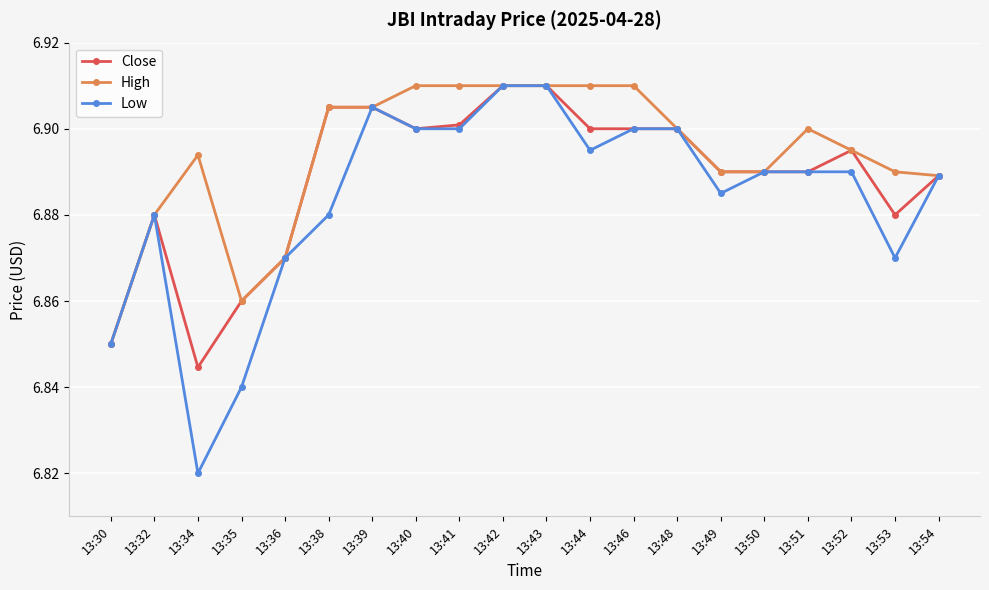

Between 13:32 and 13:46, which series saw the biggest shift?

High